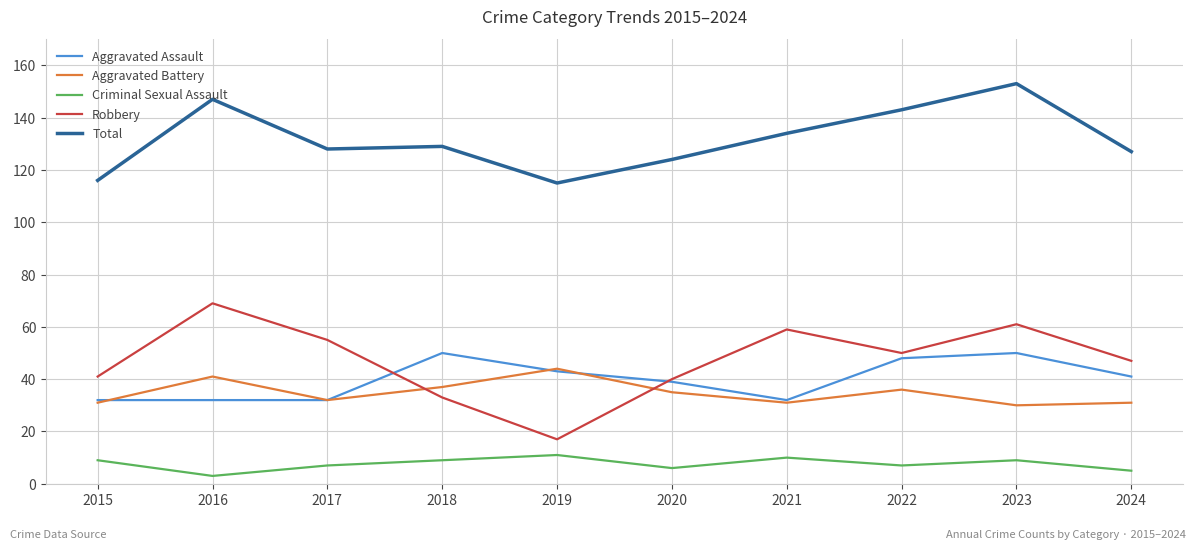

What is the average value of the Total series?

132